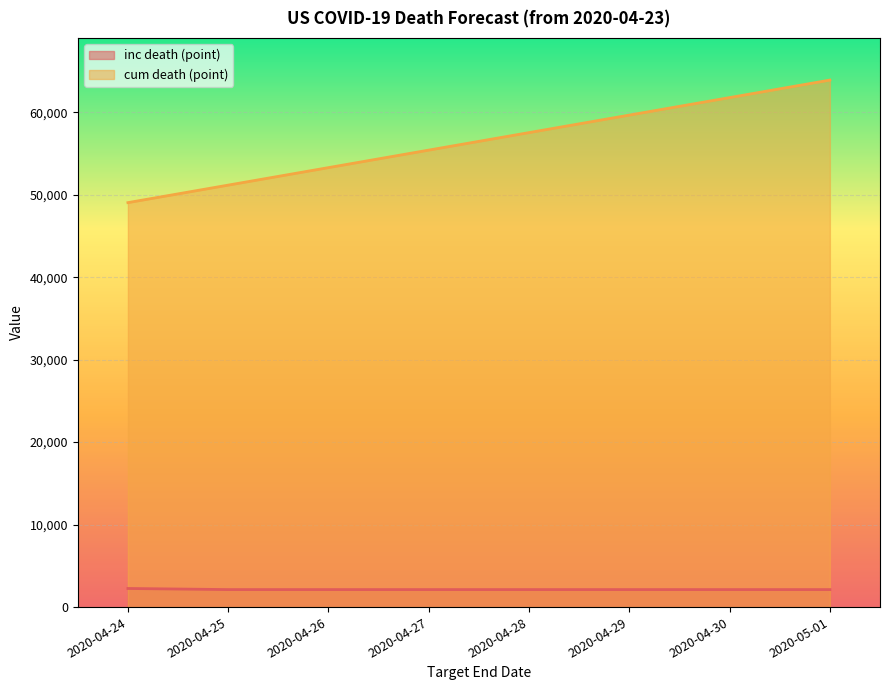

What are all the series names shown in the legend?

inc death (point), cum death (point)